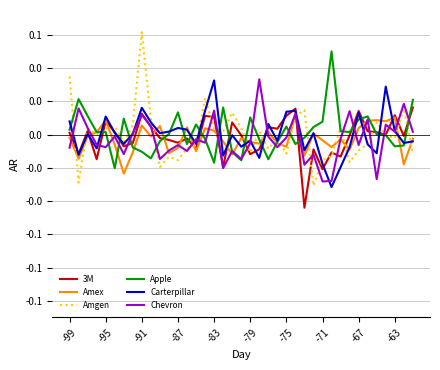

In Amex, how many points are lower than both neighbors (excluding endpoints)?

13